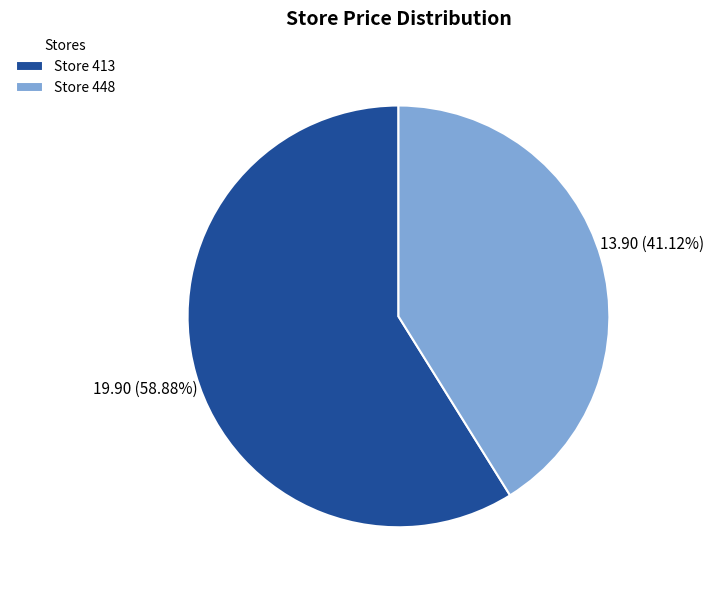

Which slice is the largest?

Store 413